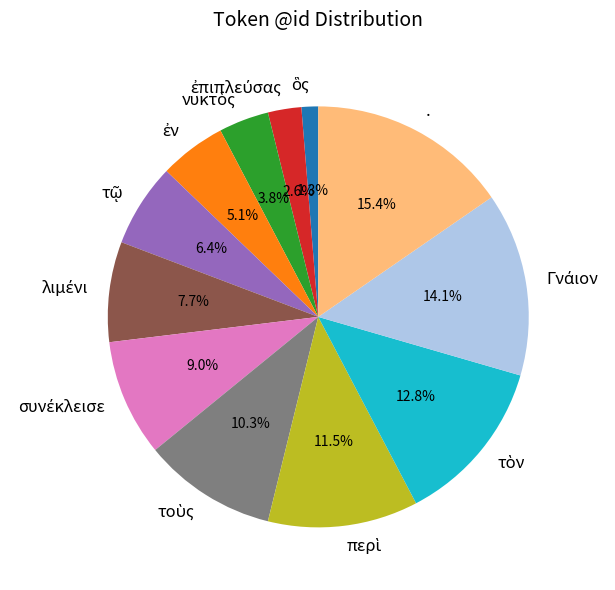

To the nearest percent, what is the average slice percentage?

8%